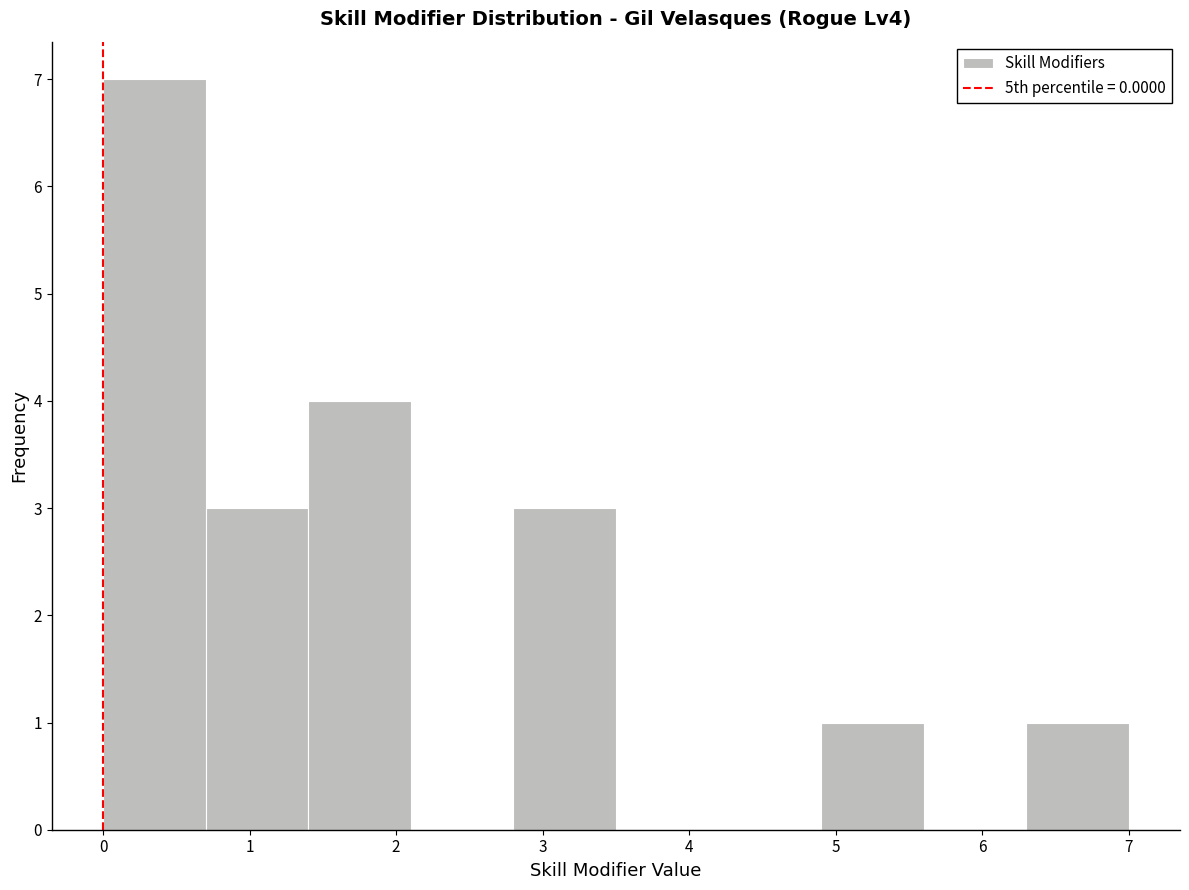

Reading left to right, list every bar in this chart as the range it spans on the x-axis followed by its height. The values are not printed on the chart, so give them approximately, as read against the axis.

0.0 to 0.7: 7
0.7 to 1.4: 3
1.4 to 2.1: 4
2.1 to 2.8: 0
2.8 to 3.5: 3
3.5 to 4.2: 0
4.2 to 4.9: 0
4.9 to 5.6: 1
5.6 to 6.3: 0
6.3 to 7.0: 1